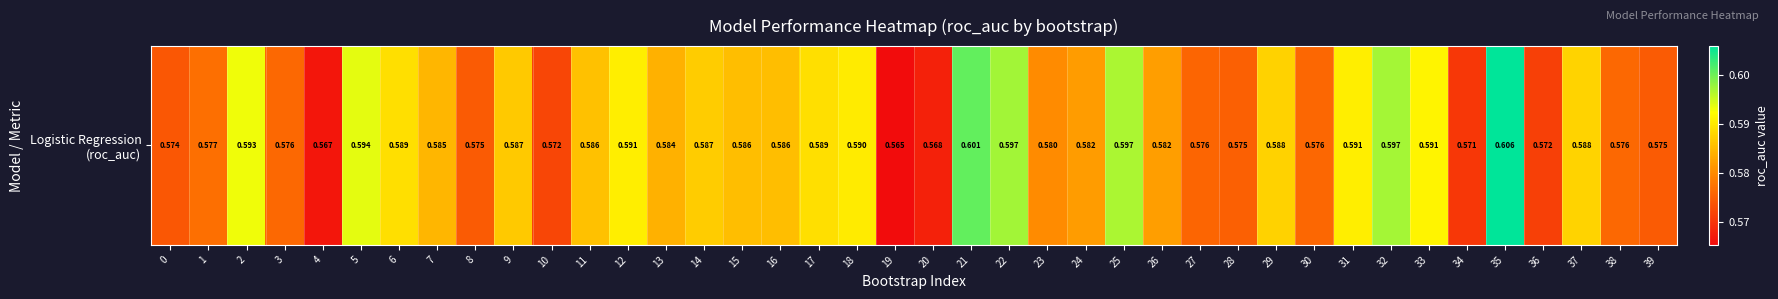

Reading right to left, what are all the values shown in this chart?

0.6	0.6	0.6	0.6	0.6	0.6	0.6	0.6	0.6	0.6	0.6	0.6	0.6	0.6	0.6	0.6	0.6	0.6	0.6	0.6	0.6	0.6	0.6	0.6	0.6	0.6	0.6	0.6	0.6	0.6	0.6	0.6	0.6	0.6	0.6	0.6	0.6	0.6	0.6	0.6